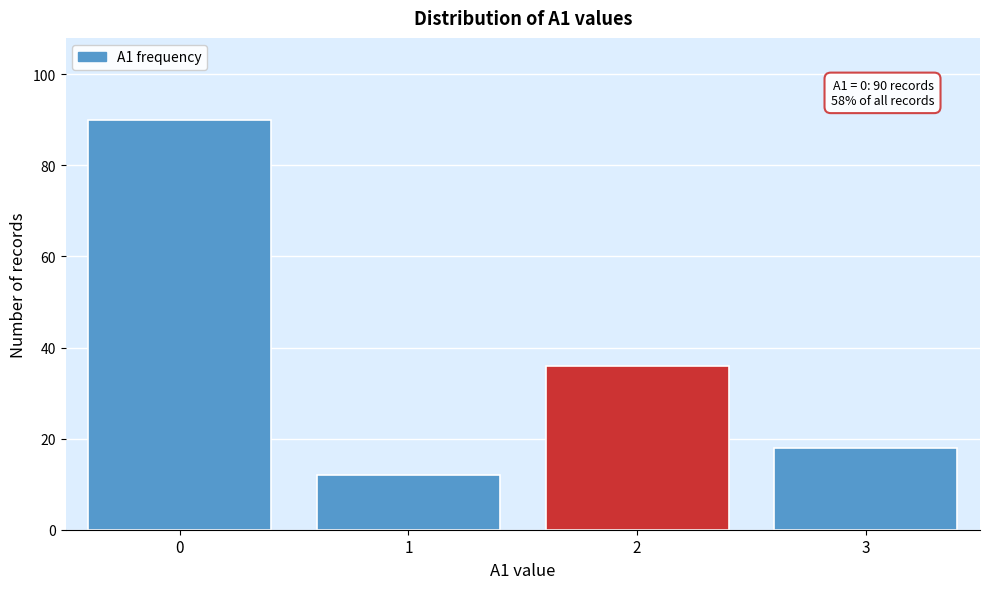

Reading left to right, what are all the values shown in this chart?

0=90	1=12	2=36	3=18